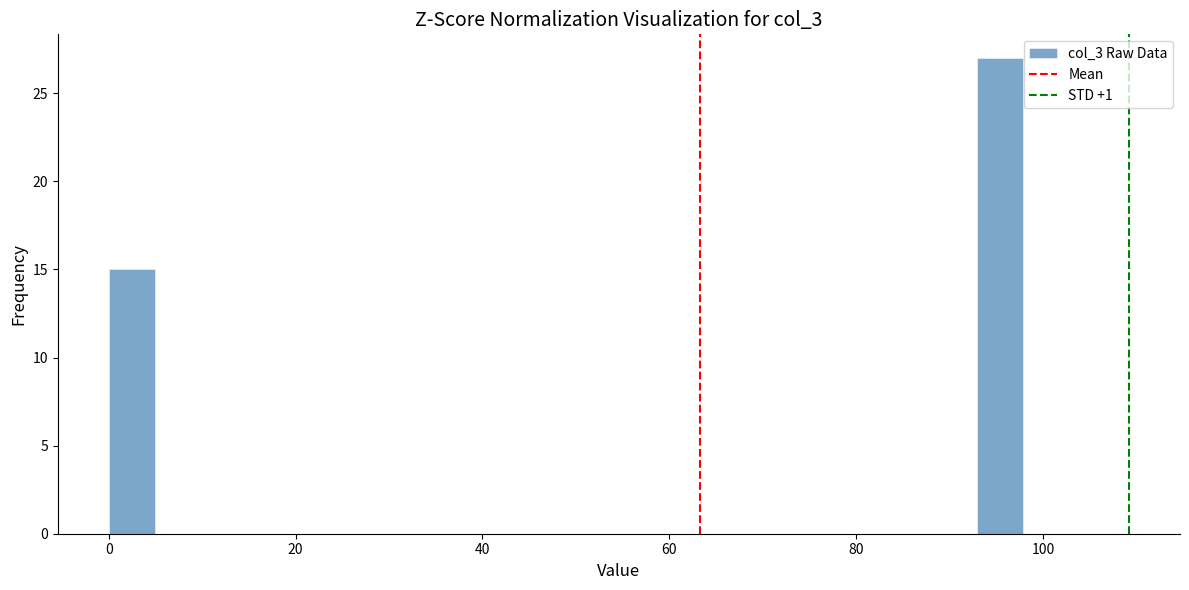

Read against the x-axis, roughly where is the centre of the tallest bar?

96